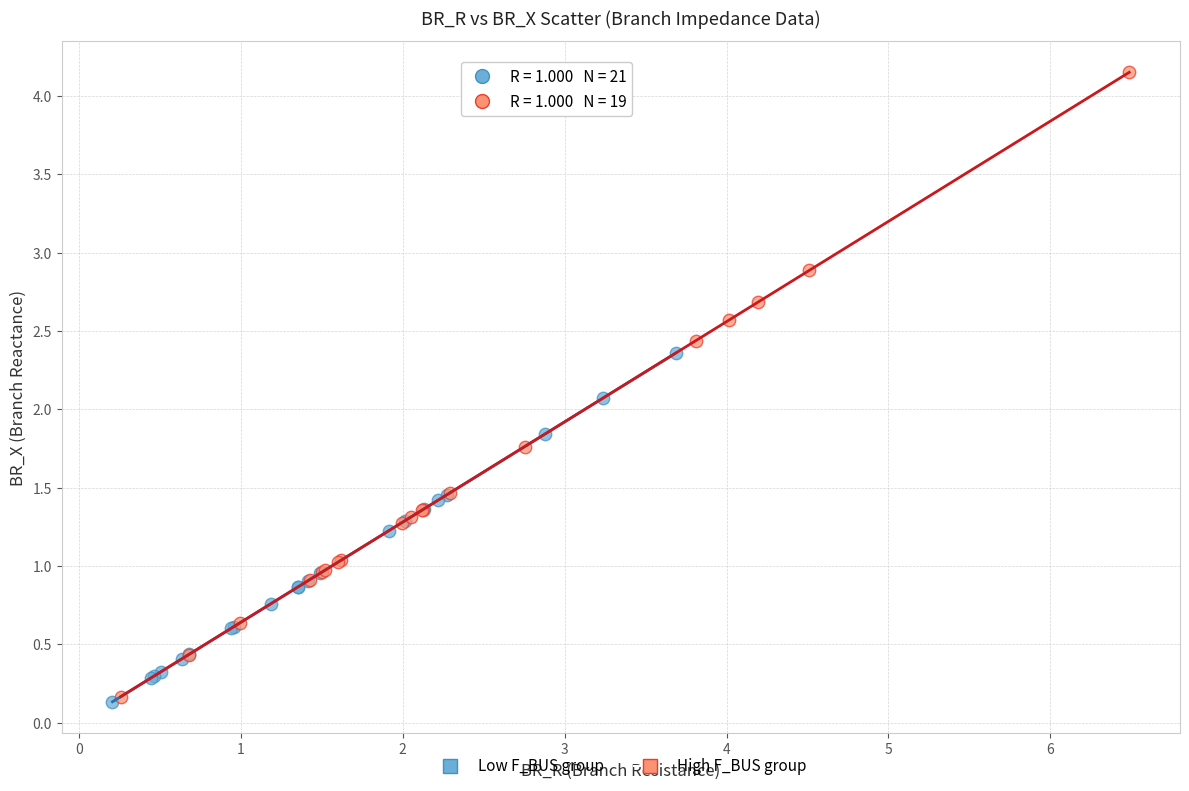

Which series reaches the maximum Y coordinate?

High F_BUS group